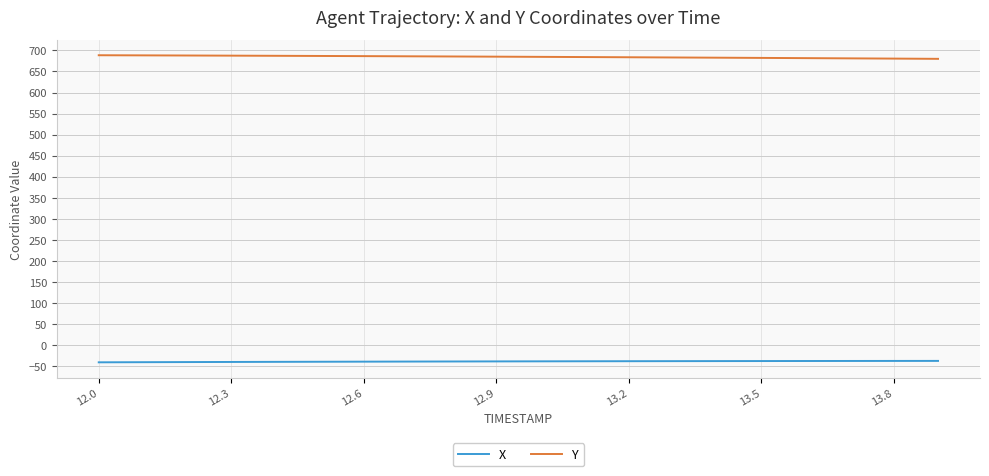

Rank the series by their average value, from lowest to highest.

X, Y